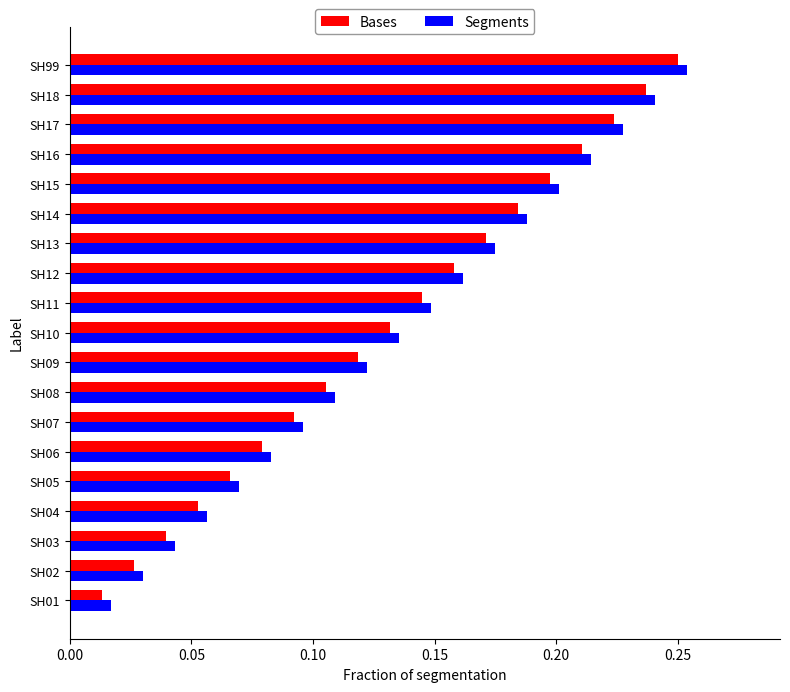

Where is Bases nearest to the value 0?

SH01